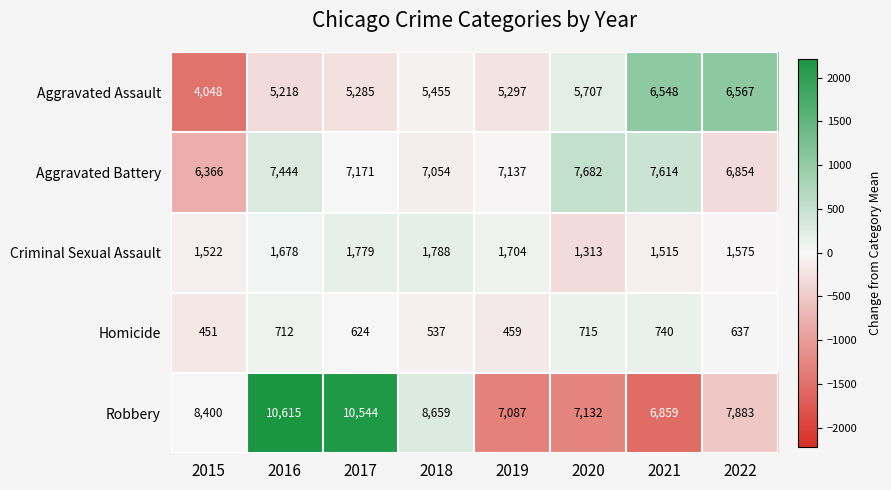

What is the difference between the maximum and minimum values in the Robbery series?

3756